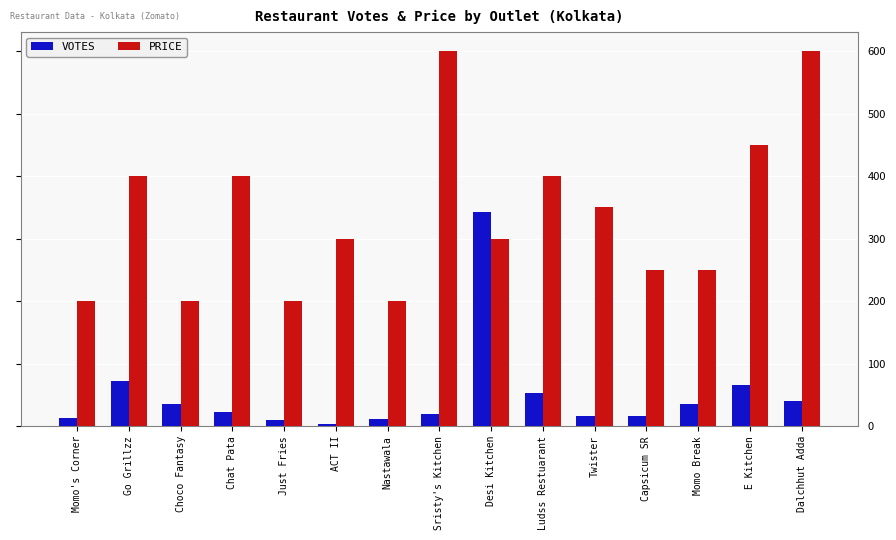

List the series in order of their overall mean, lowest first.

VOTES, PRICE